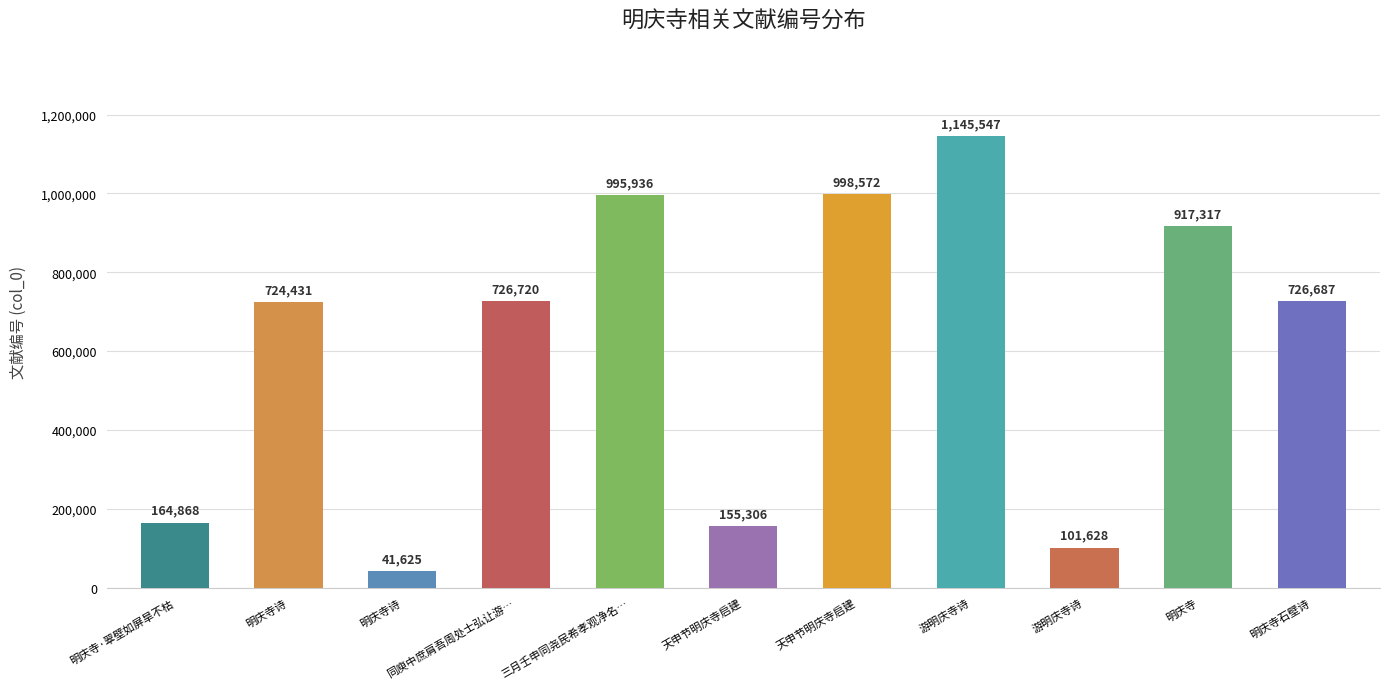

How many values are below 726687?

5